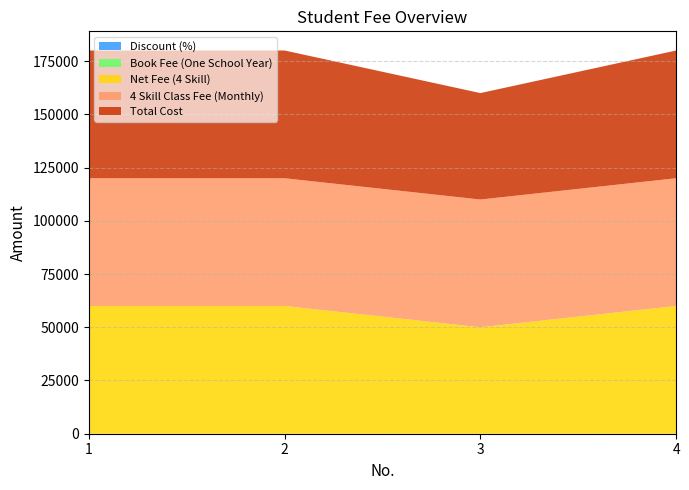

Reading left to right, transcribe all the data shown in this chart.

Discount (%): 1=0.0	2=0.0	3=0.2	4=0.0
Book Fee (One School Year): 1=0.0	2=0.0	3=0.0	4=0.0
Net Fee (4 Skill): 1=60000.0	2=60000.0	3=50000.0	4=60000.0
4 Skill Class Fee (Monthly): 1=60000.0	2=60000.0	3=60000.0	4=60000.0
Total Cost: 1=60000.0	2=60000.0	3=50000.0	4=60000.0